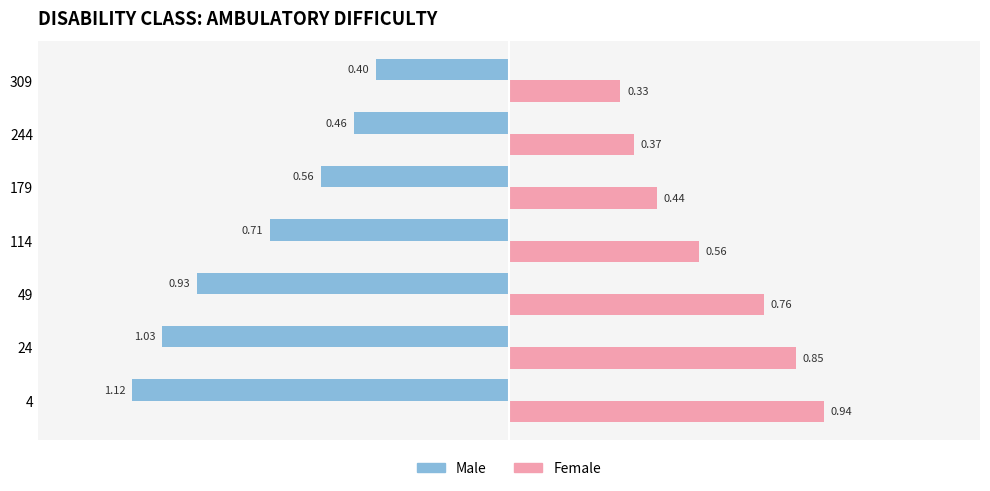

List the series in order of their peak value, highest first.

Female, Male